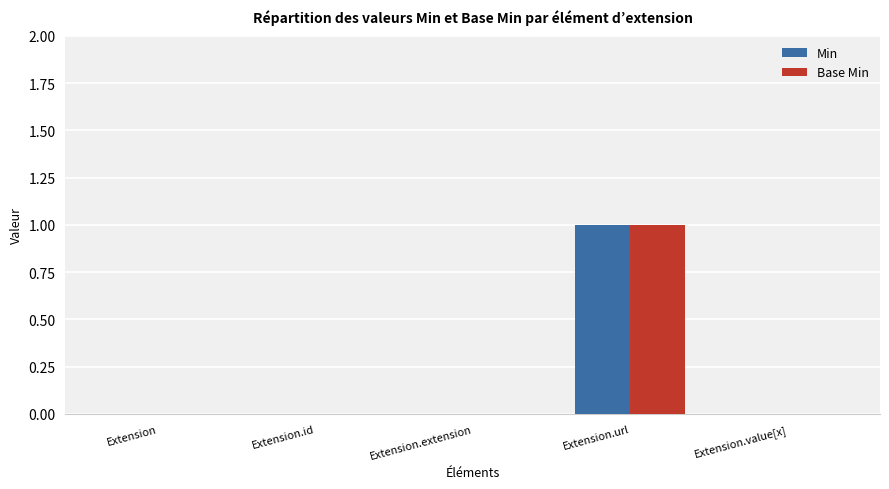

At which category is the sum across all series the highest?

Extension.url